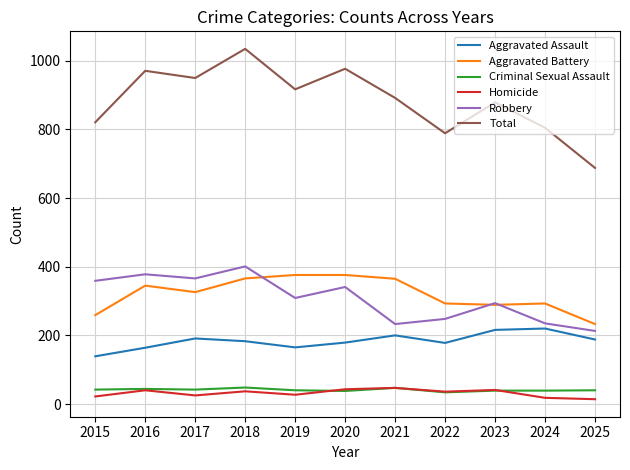

What is the total value across all series at 2024?

1610